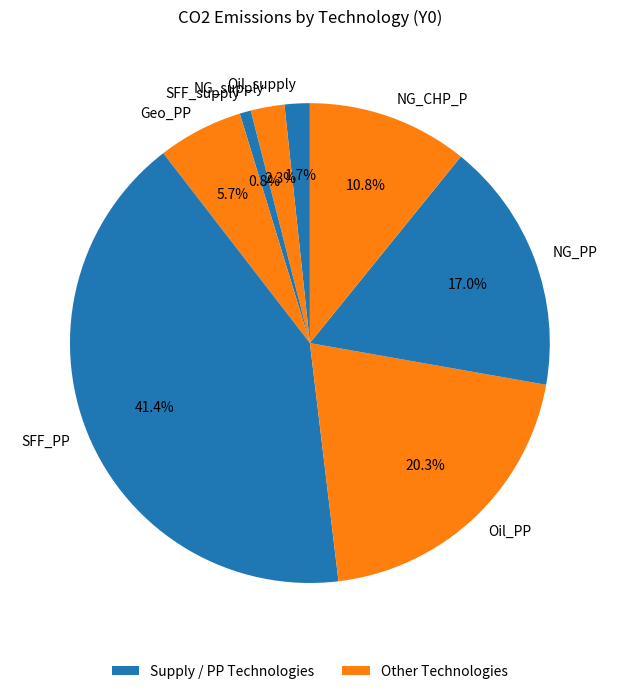

Count the number of slices in the pie.

8